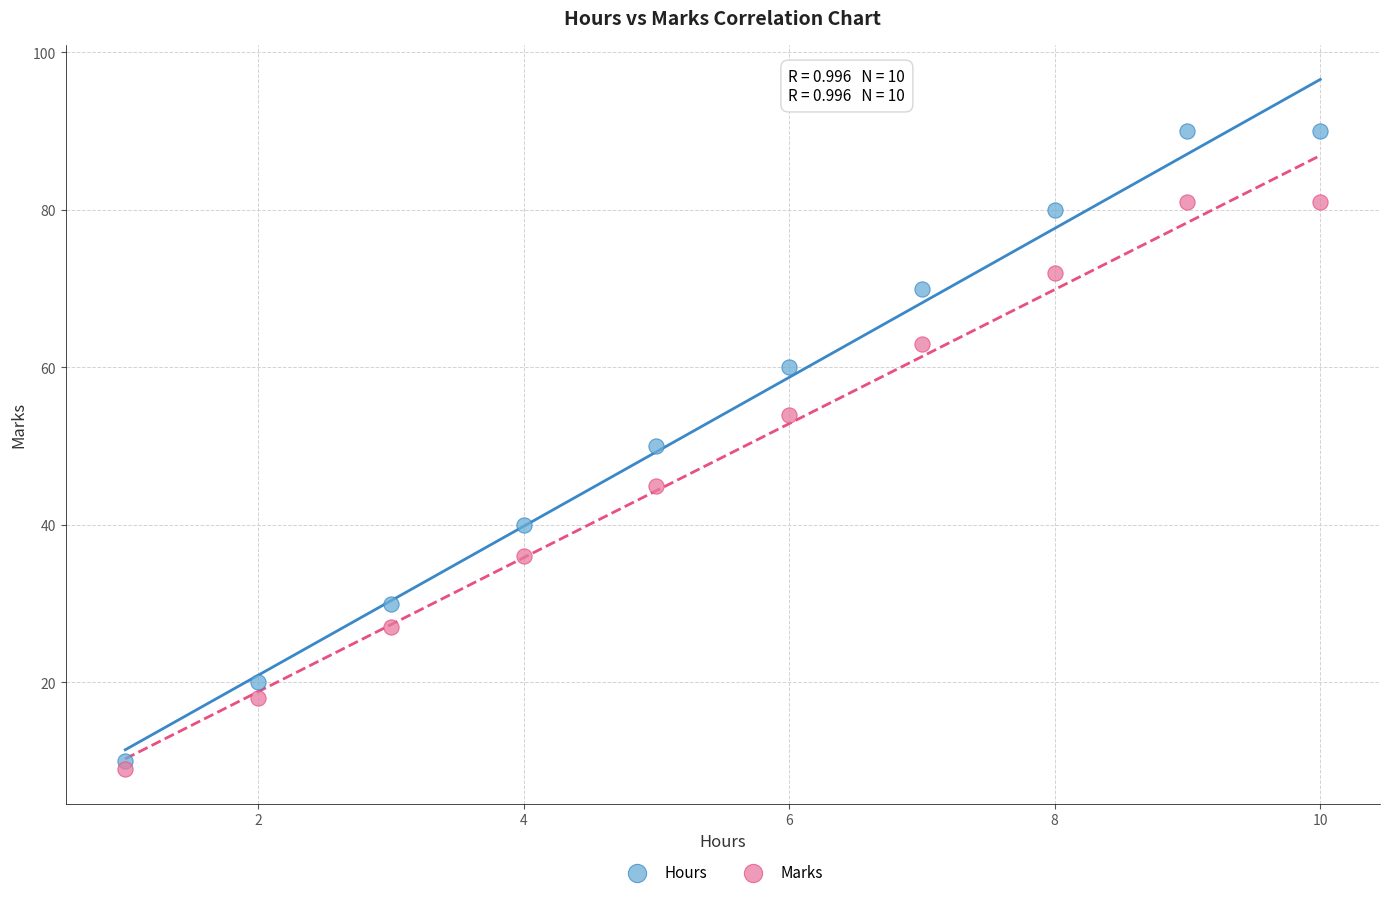

Which series reaches the minimum Y coordinate?

Marks